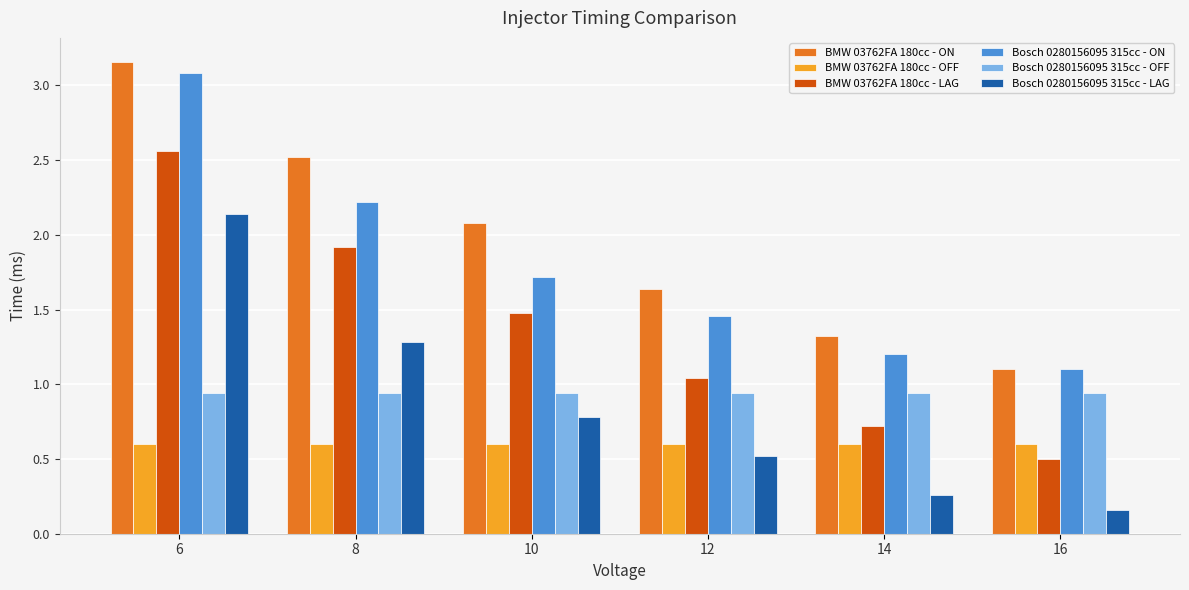

What is the maximum value for BMW 03762FA 180cc - OFF?

0.6